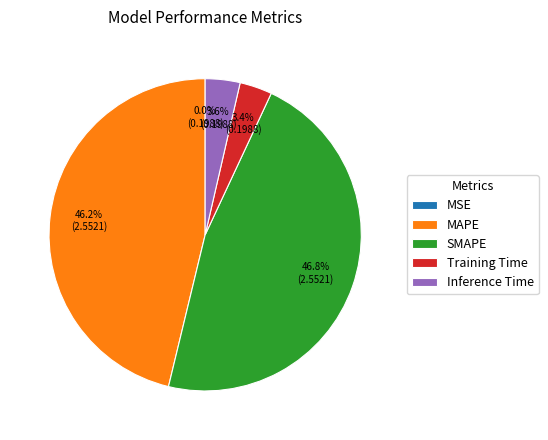

Between MAPE and Training Time, which is larger?

MAPE